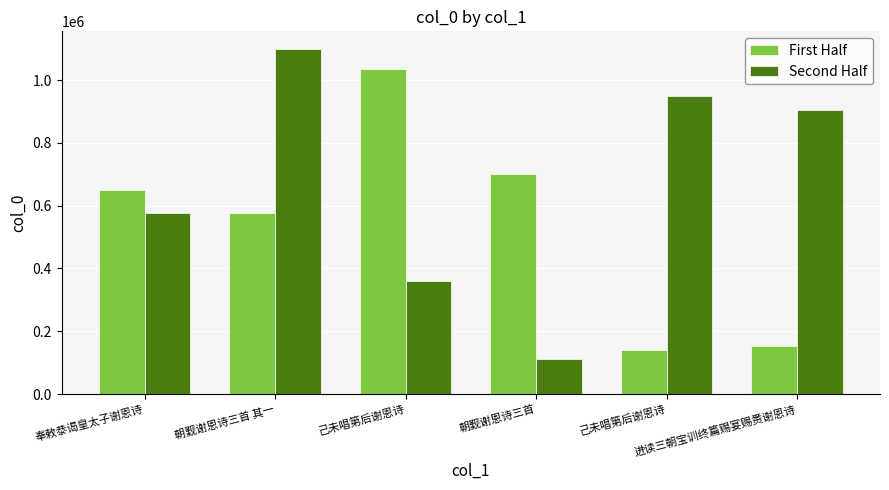

At which label does Second Half first exceed 903540?

朝觐谢恩诗三首 其一